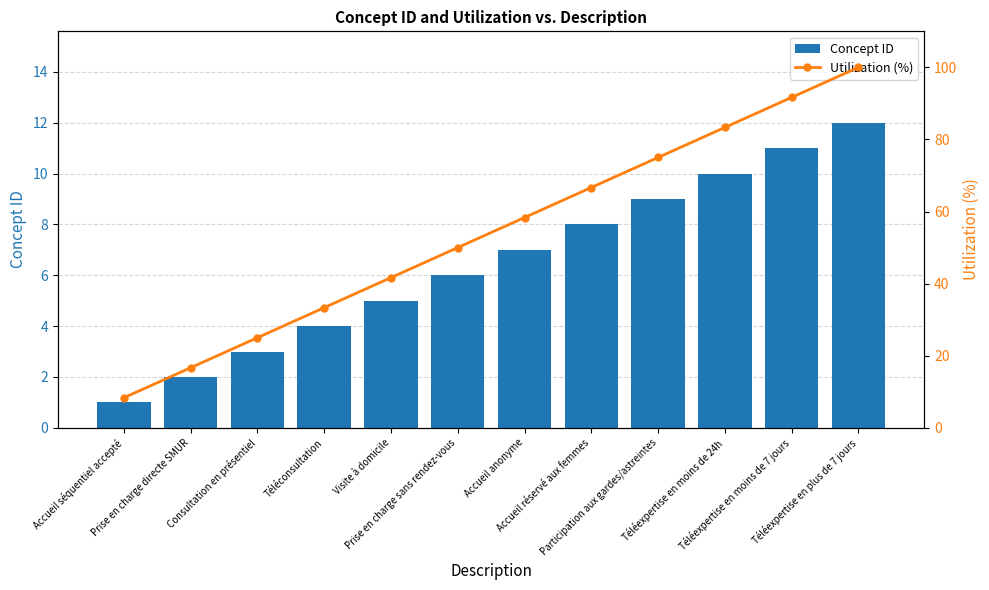

How many values in the Utilization (%) series exceed 58?

6